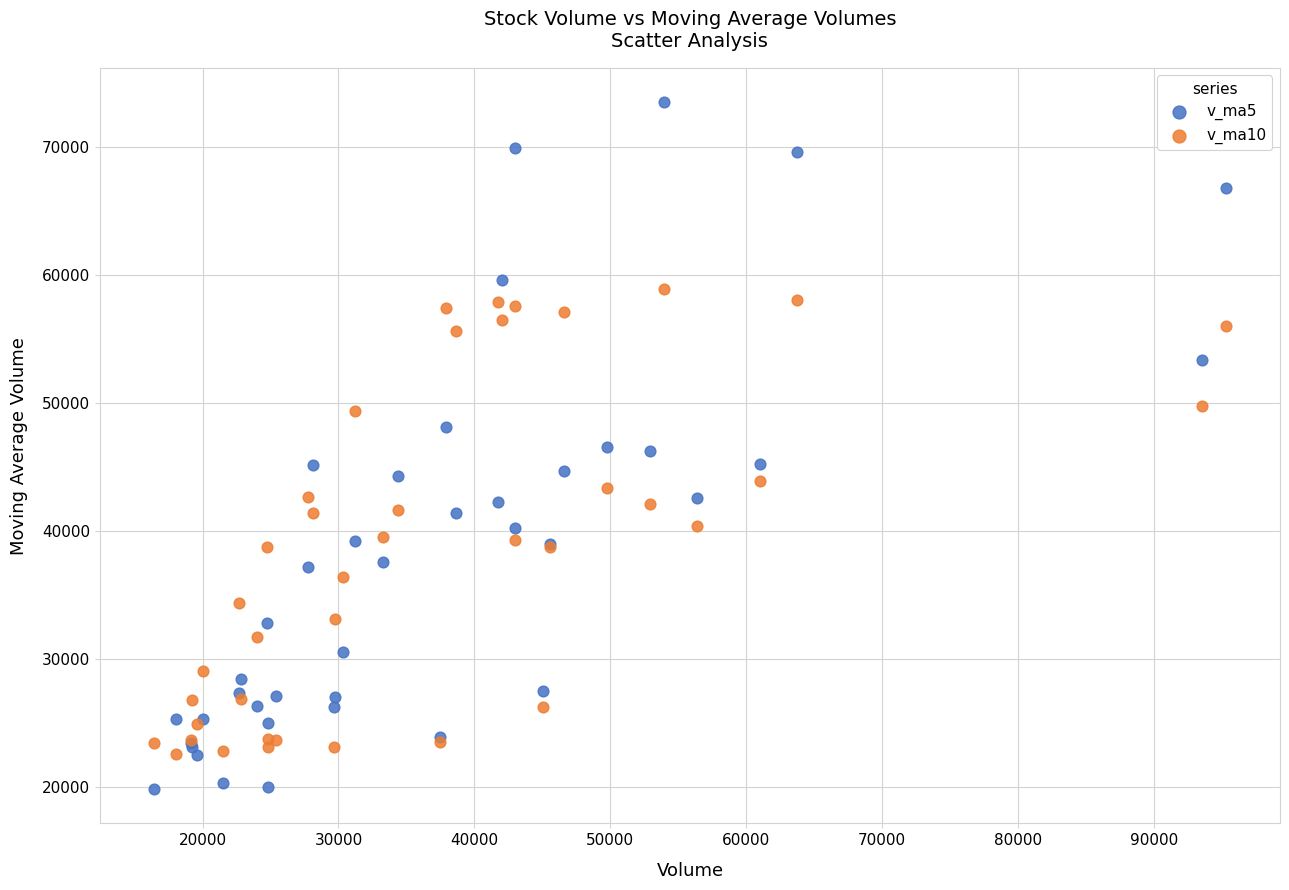

Which series contains the lowest Y value?

v_ma5